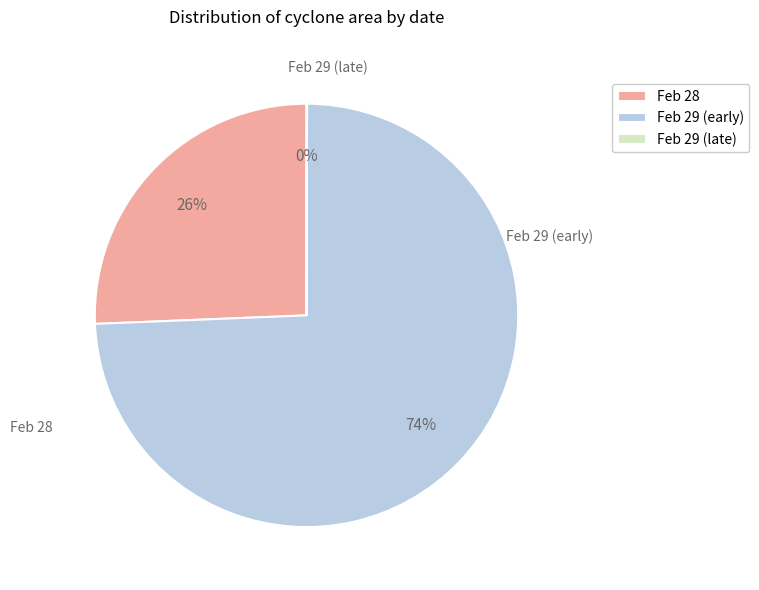

The Feb 28 slice represents 26% of the pie. True or false?

True